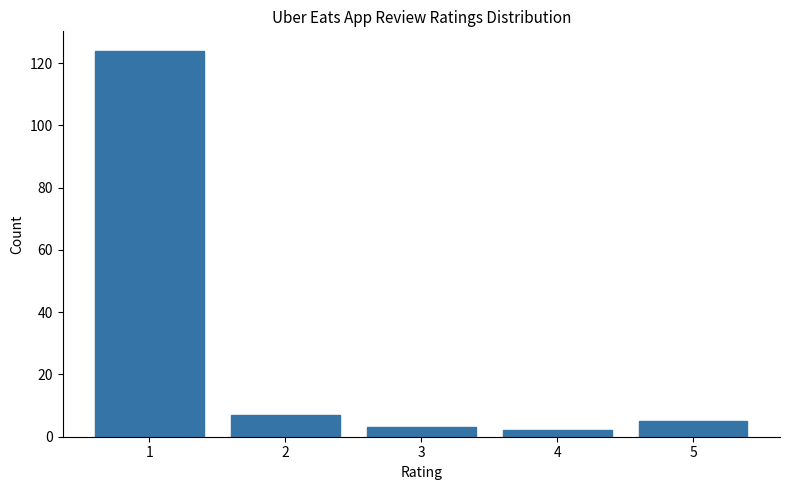

Reading left to right, transcribe all the data shown in this chart.

1=124	2=7	3=3	4=2	5=5